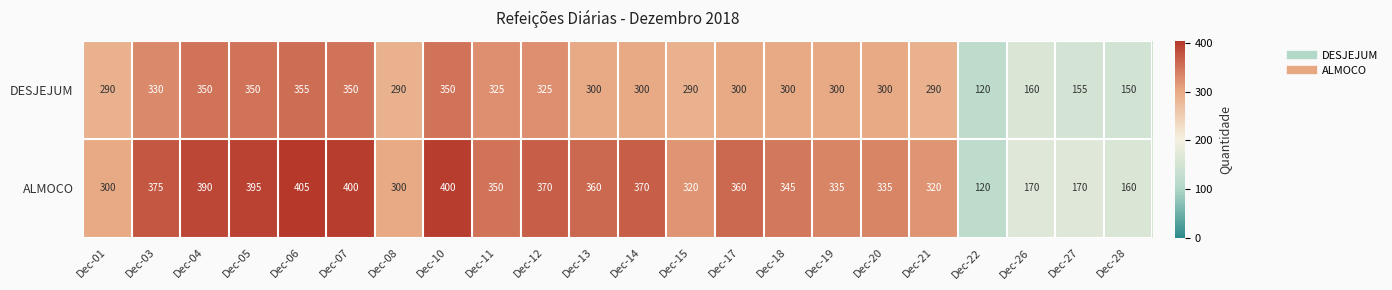

What is the sum of all ALMOCO values?

7050